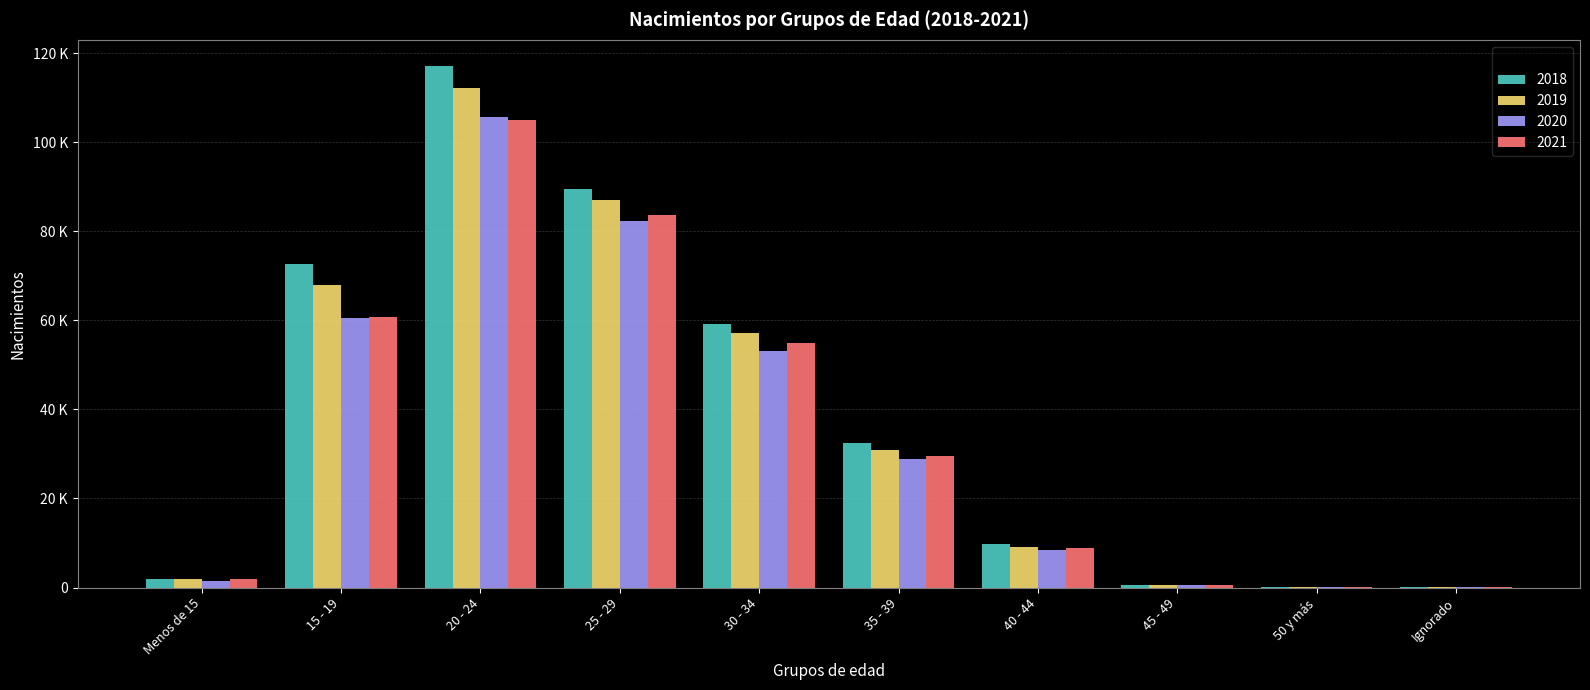

Rank the series at 35 - 39 from highest to lowest value.

2018, 2019, 2021, 2020